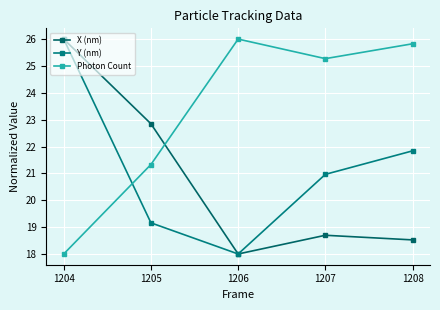

True or false: Y (nm) has more than 0 interior local peaks.

False